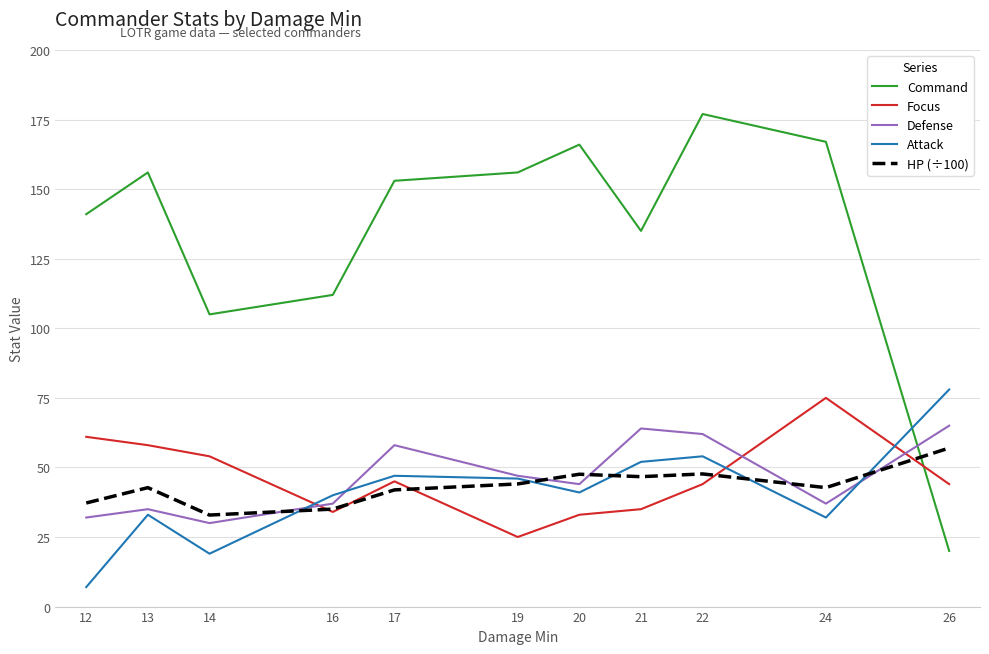

The value of Focus at 12 is 29.8. True or false?

False